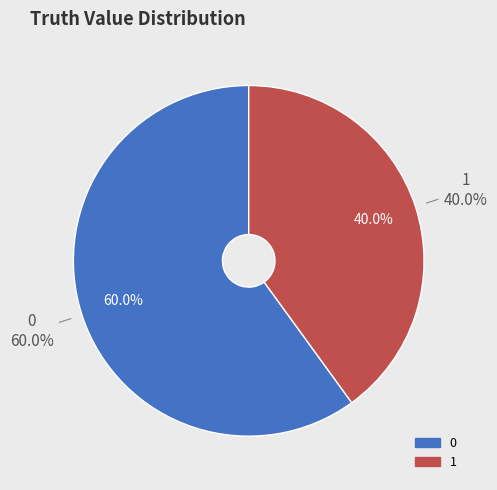

To the nearest percent, what is the difference between the 0 and 1 slice percentages?

20%